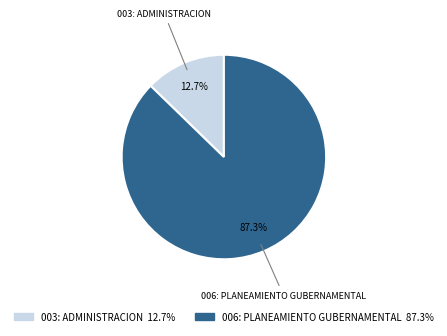

The 006: PLANEAMIENTO GUBERNAMENTAL slice represents 87% of the pie. True or false?

True